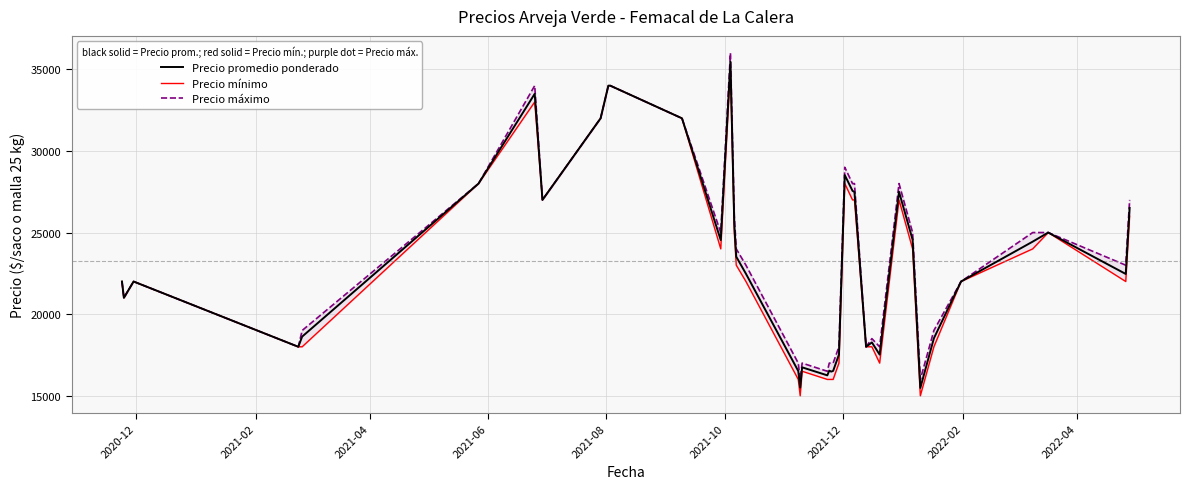

Reading right to left, extract all data points from this chart.

Precio promedio ponderado: 26506	22462	25000	24444	22000	18521	15479	24559	27500	17521	18267	18000	27487	27556	28521	17521	16521	16479	16538	16250	16740	15500	16515	22476	23521	25479	35471	24538	32000	34000	34000	32000	27000	33500	28000	18625	18000	22000	21000	22000
Precio mínimo: 26000	22000	25000	24000	22000	18000	15000	24000	27000	17000	18000	18000	27000	27000	28000	17000	16000	16000	16000	16000	16500	15000	16000	22000	23000	25000	35000	24000	32000	34000	34000	32000	27000	33000	28000	18000	18000	22000	21000	22000
Precio máximo: 27000	23000	25000	25000	22000	19000	16000	25000	28000	18000	18500	18000	28000	28000	29000	18000	17000	17000	17000	16500	17000	16000	17000	23000	24000	26000	36000	25000	32000	34000	34000	32000	27000	34000	28000	19000	18000	22000	21000	22000